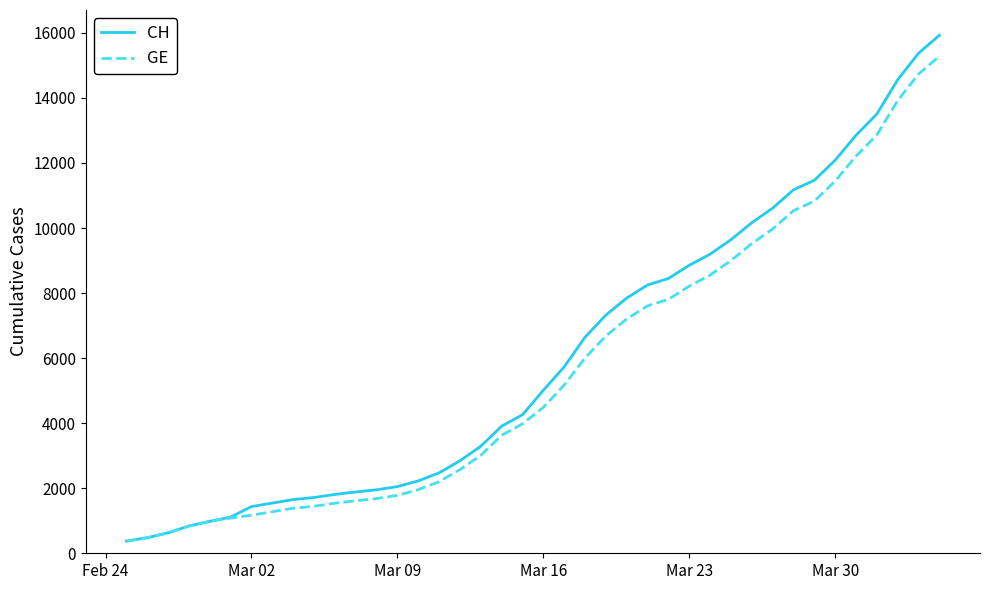

Which series has the widest spread of values?

CH